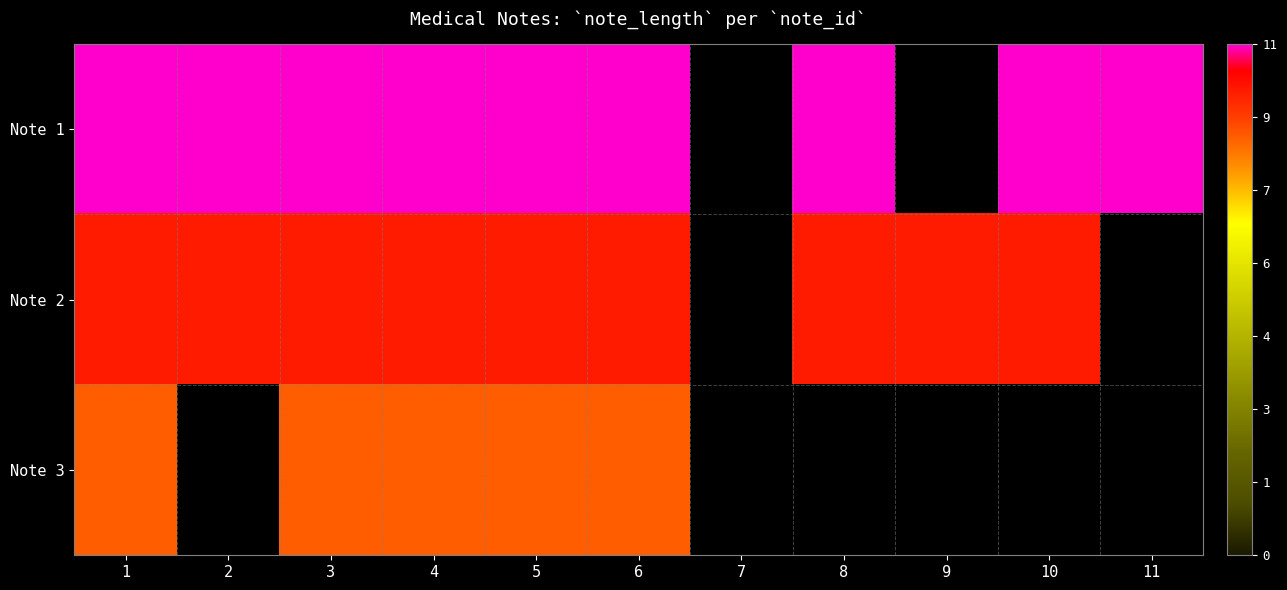

The value of Note 1 at 3 is 11.0. True or false?

True